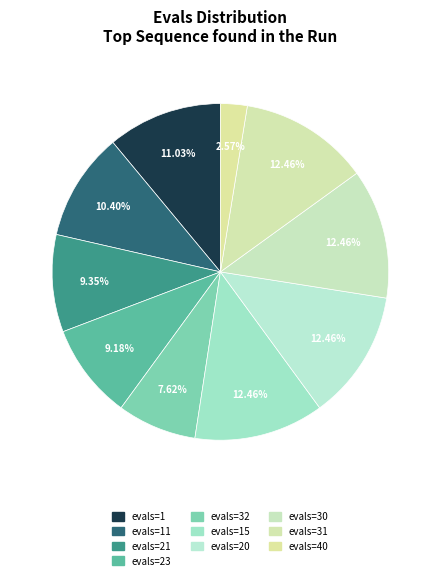

How many segments does this pie chart have?

10